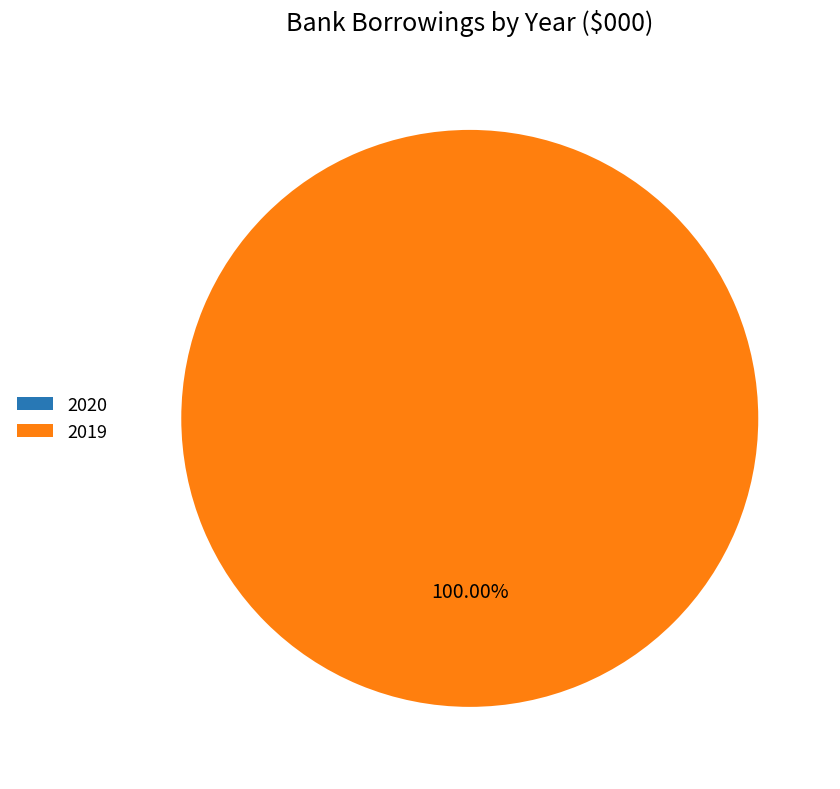

What is the change in value from 2020 to 2019?

+4000